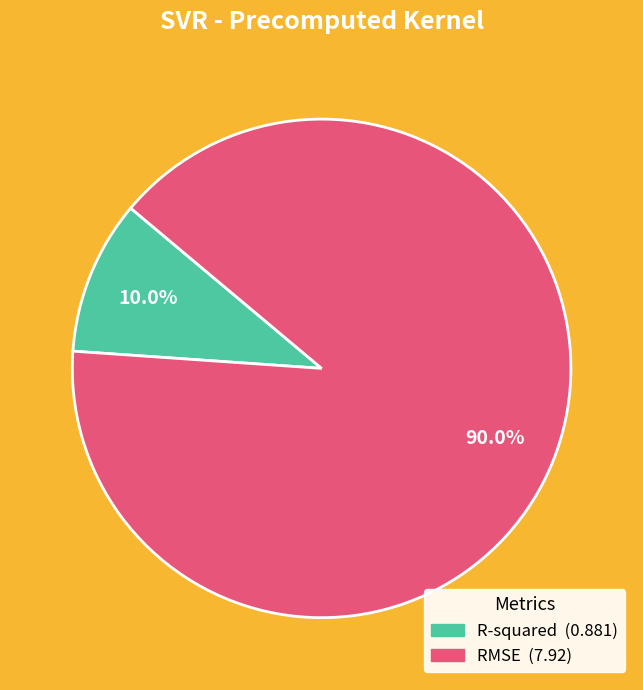

Which slice is the smallest?

R-squared